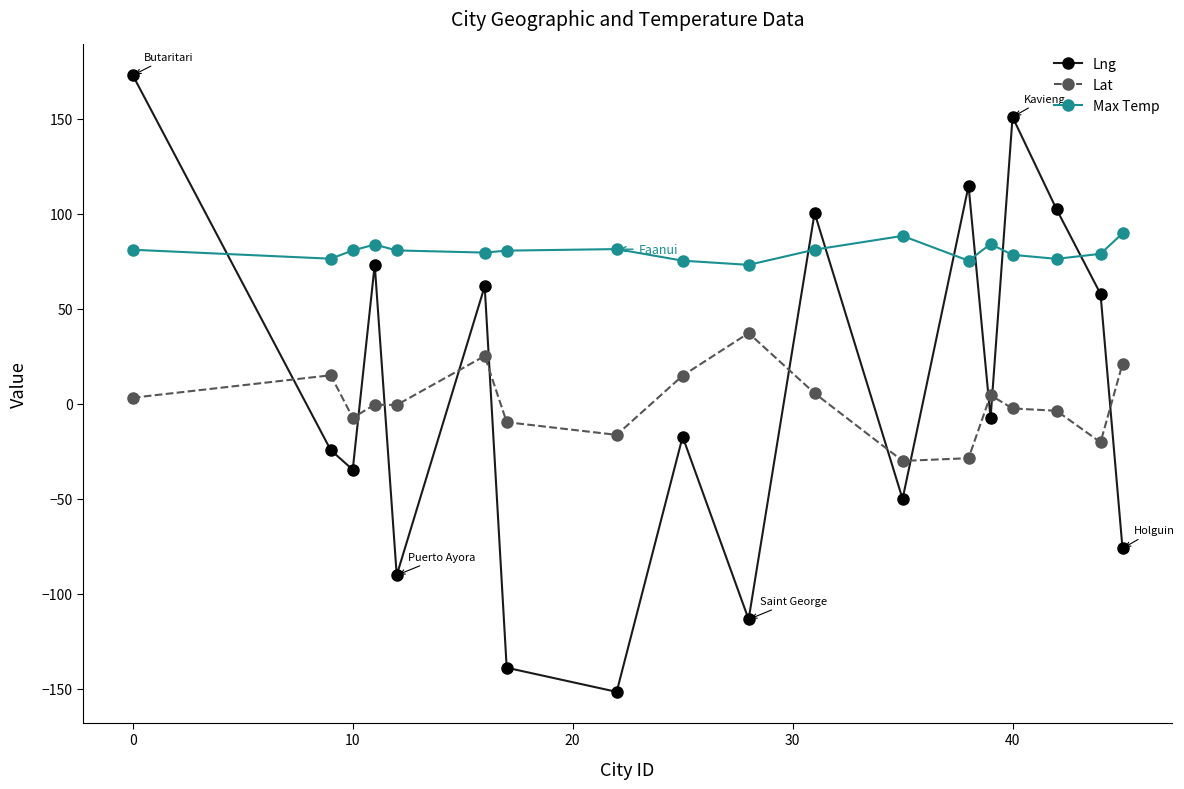

True or false: Max Temp has more than 2 points higher than both neighbors.

True